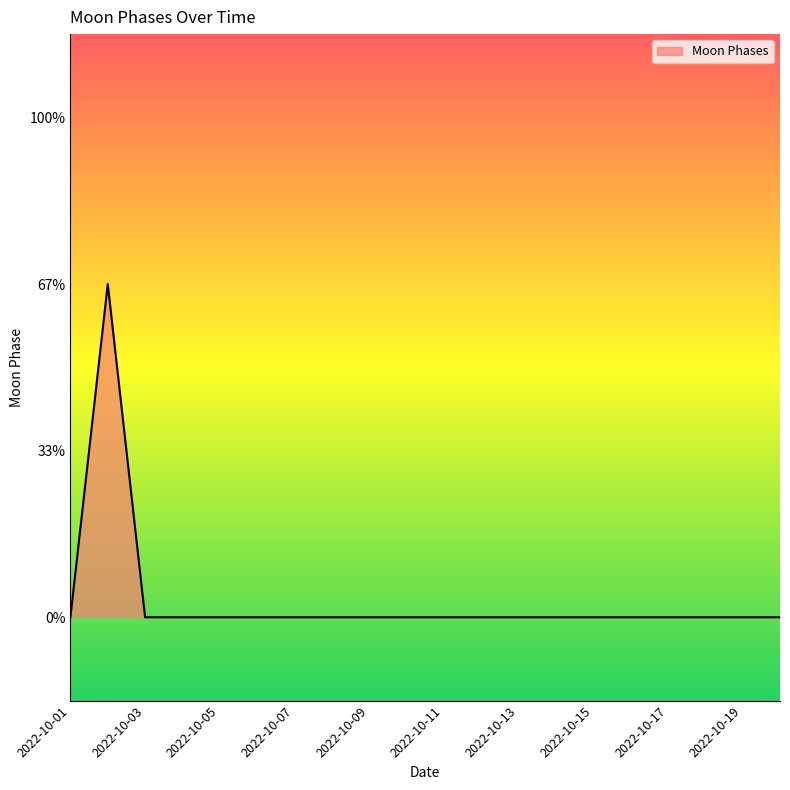

Does the chart display data point markers on the line(s)?

No